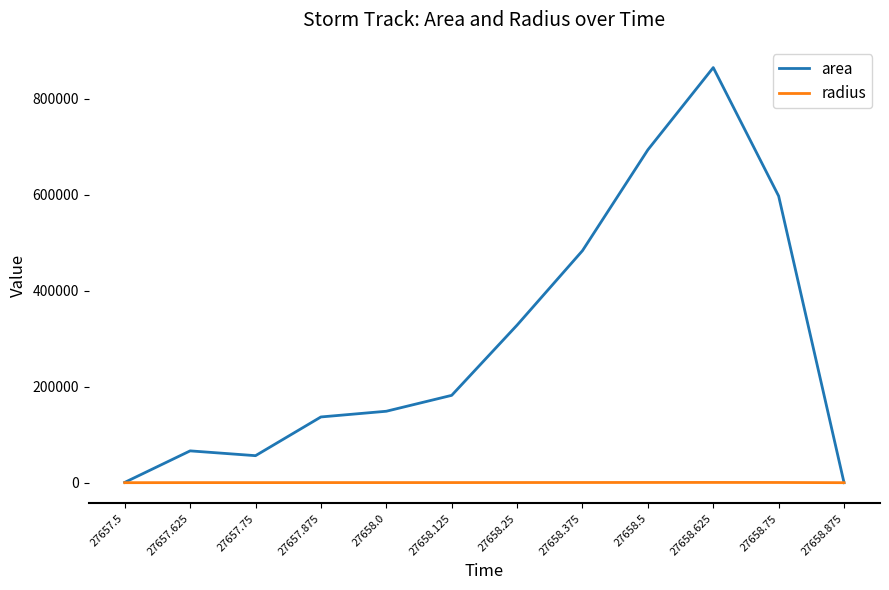

True or false: area has a value of 15178.5 at 27657.625.

False